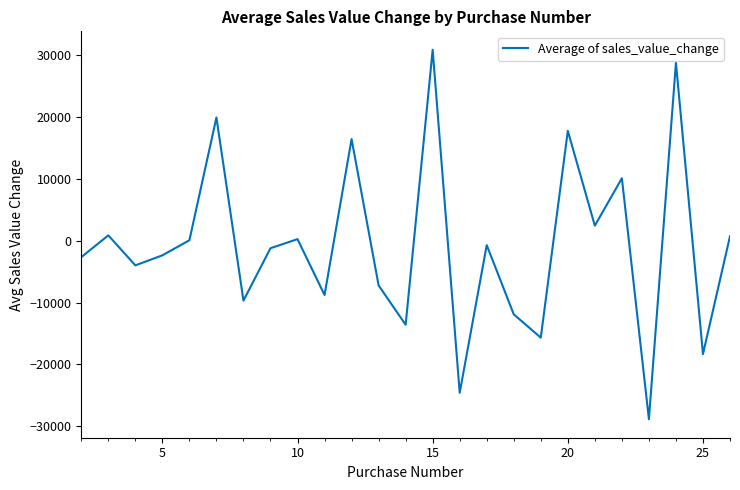

How many series are shown in this chart?

1